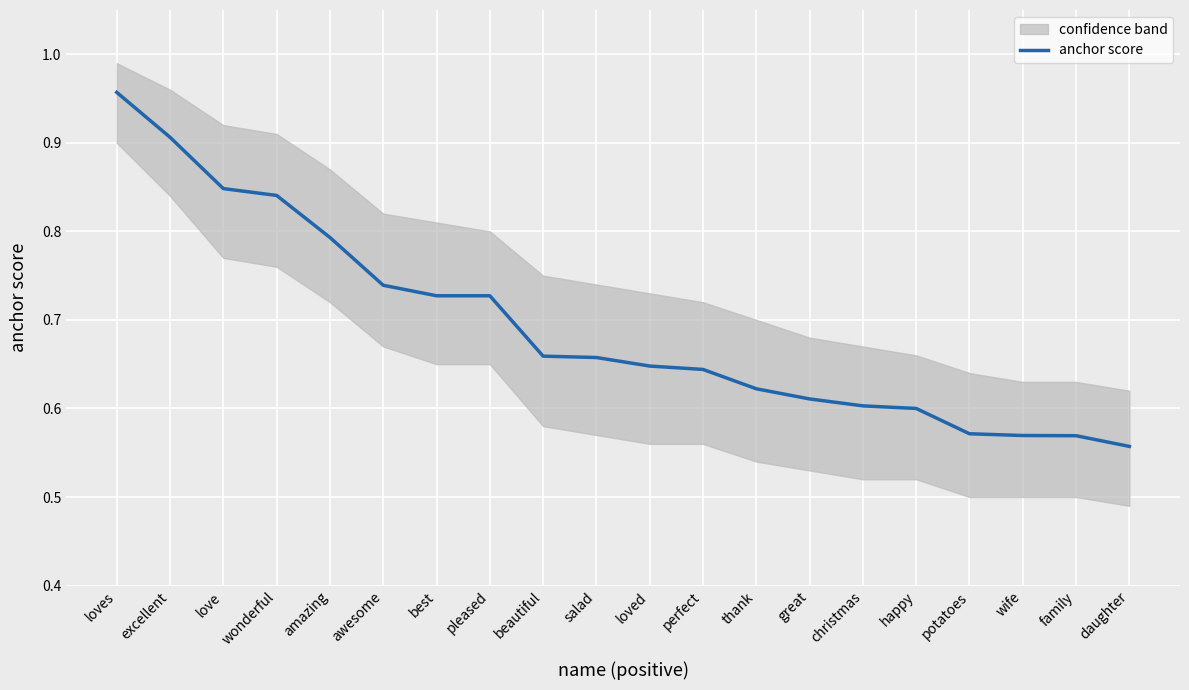

What is the sum of all values?

13.9